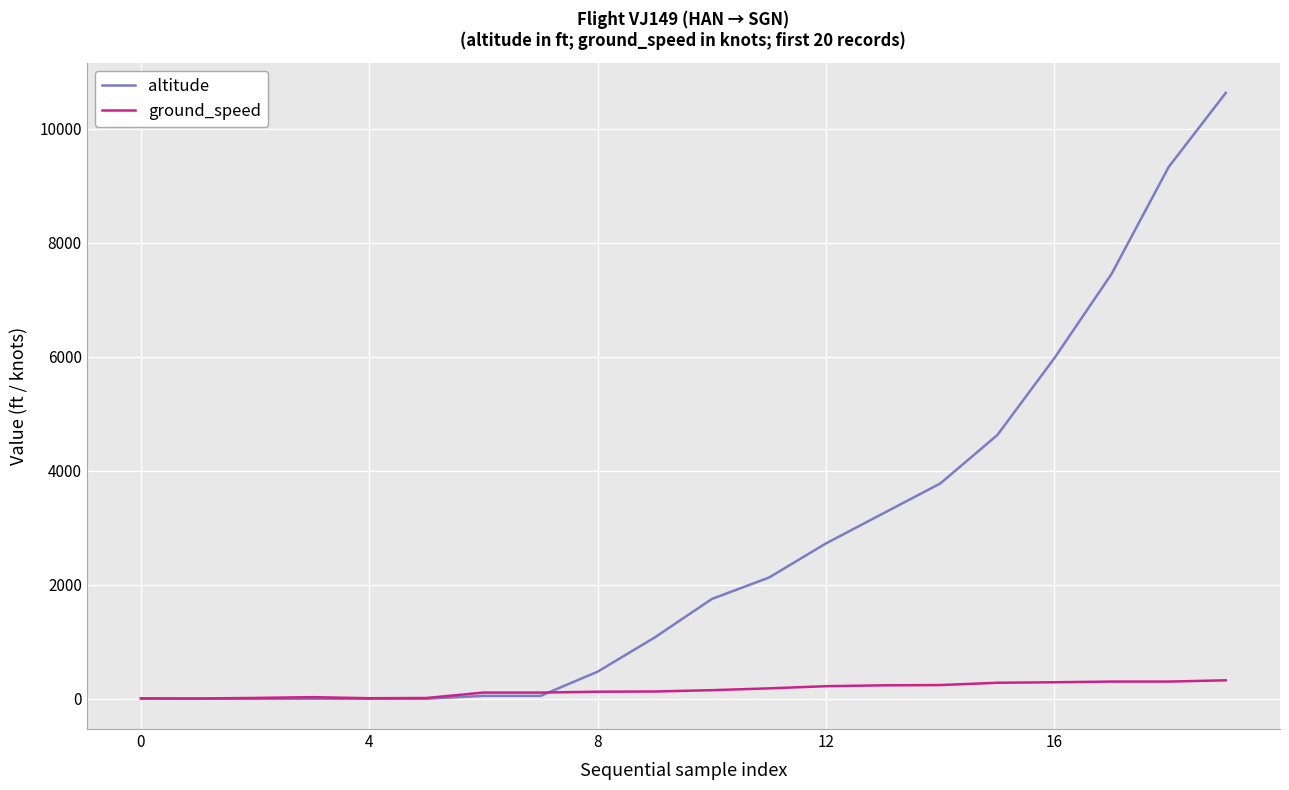

Which series has the largest total across all categories?

altitude